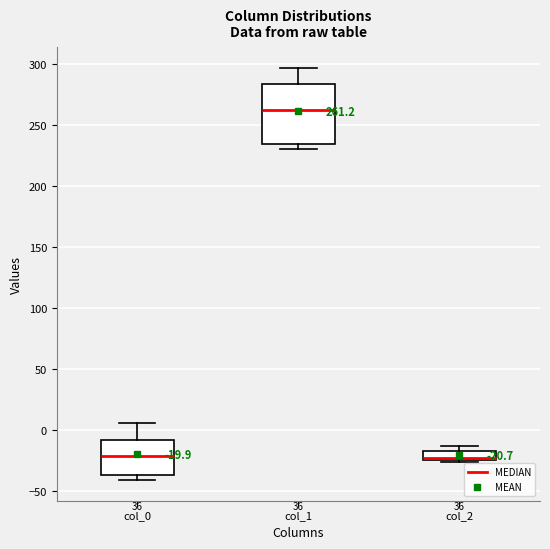

Comparing the boxes themselves (not the whiskers), which one is the tallest?

col_1